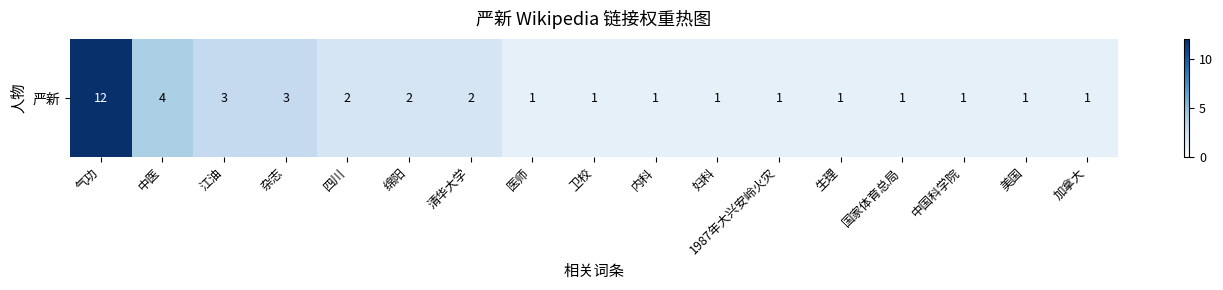

What is the maximum value shown in the chart?

12